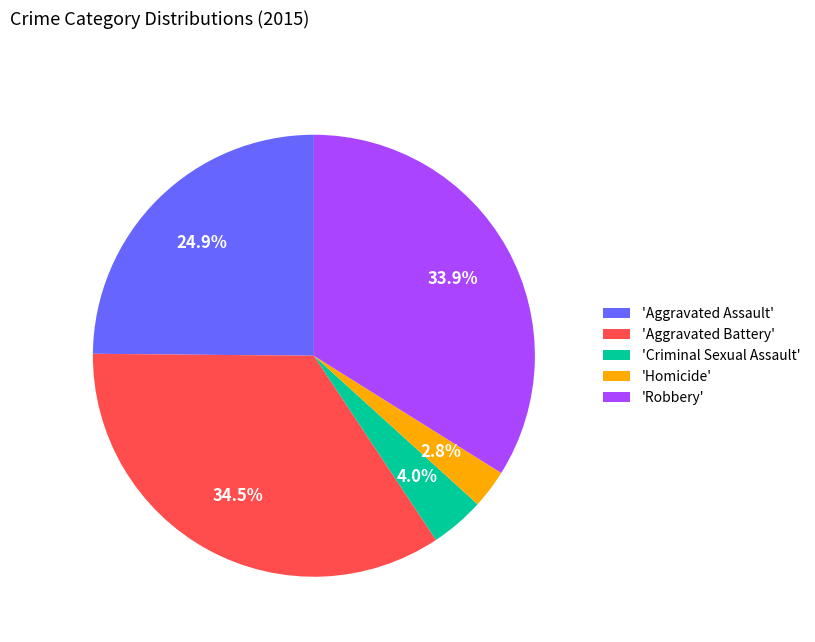

What percentage do 'Aggravated Assault' and 'Aggravated Battery' together represent?

59.3%